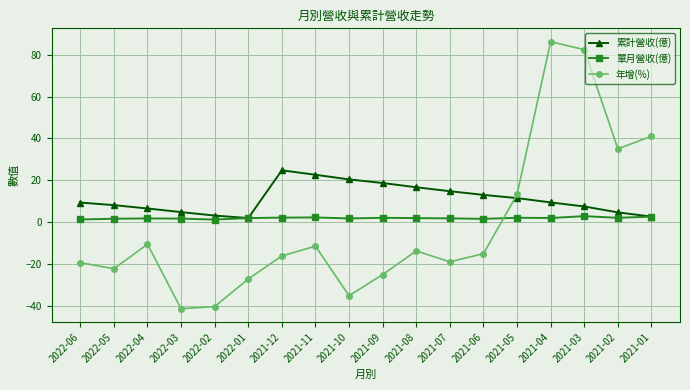

What is the minimum value shown in the chart?

-41.4